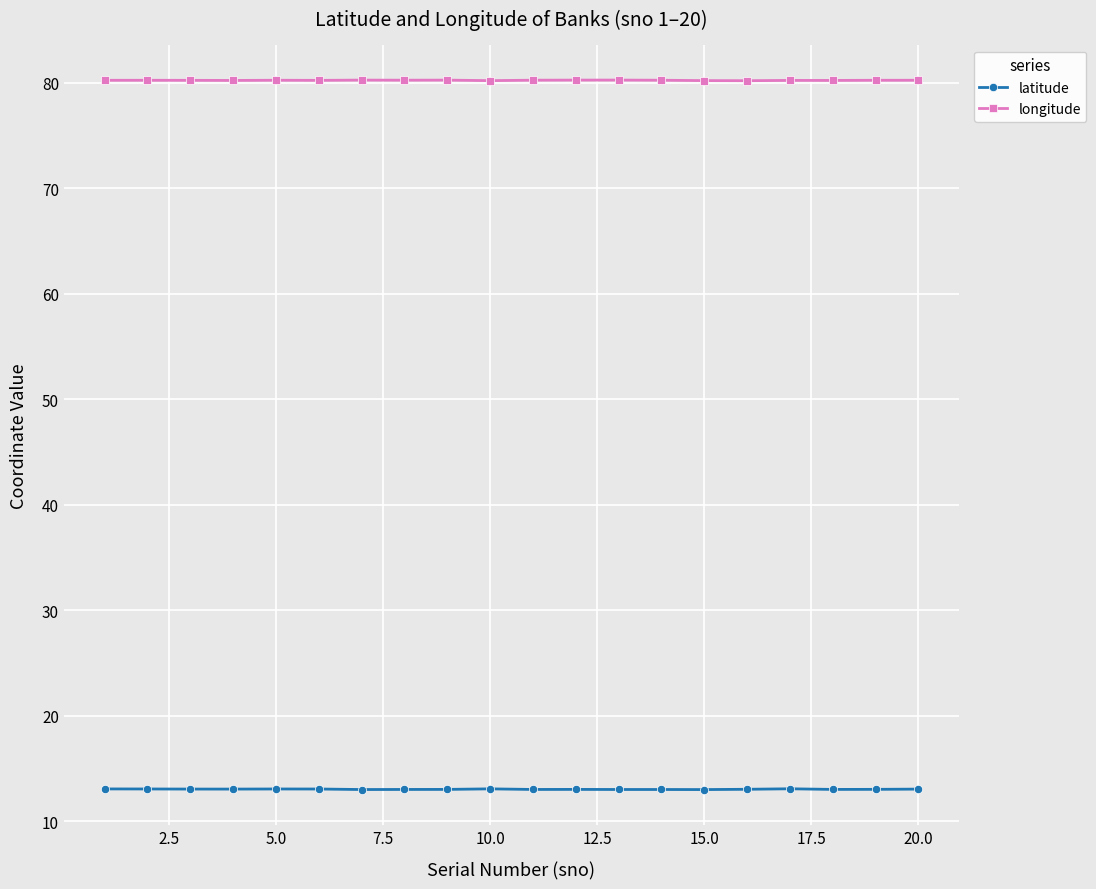

What is the minimum value shown in the chart?

13.0